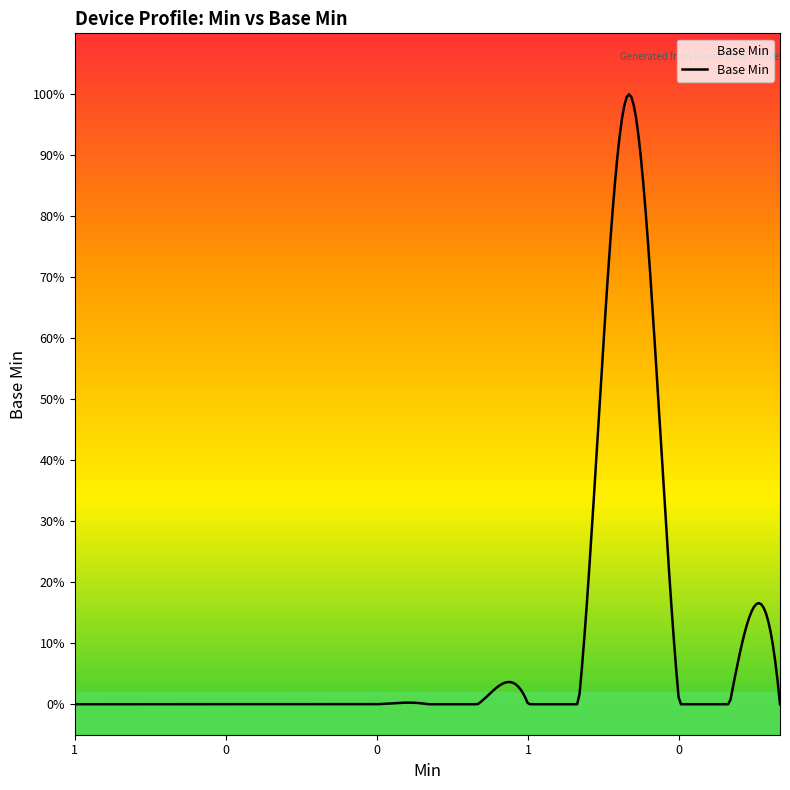

Where is the first local maximum?

1